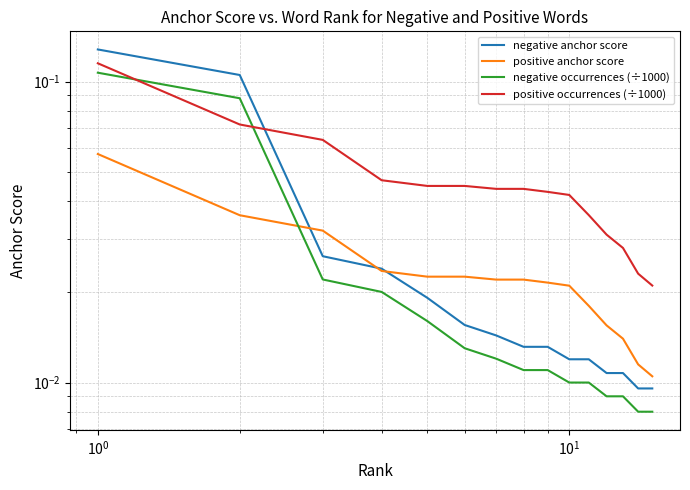

What is the greatest value displayed?

0.1